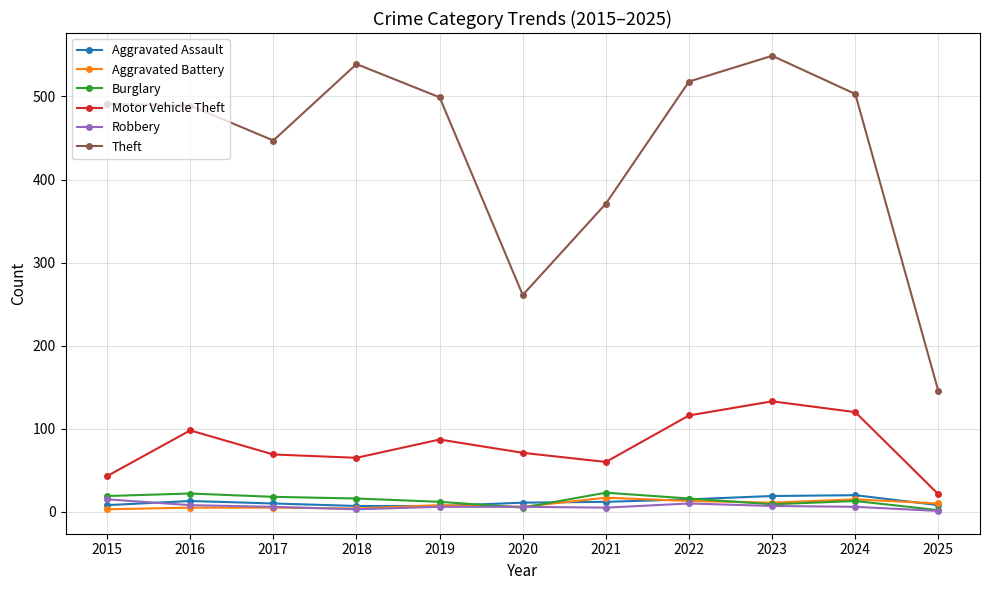

True or false: Burglary has a value of 19 at 2015.

True